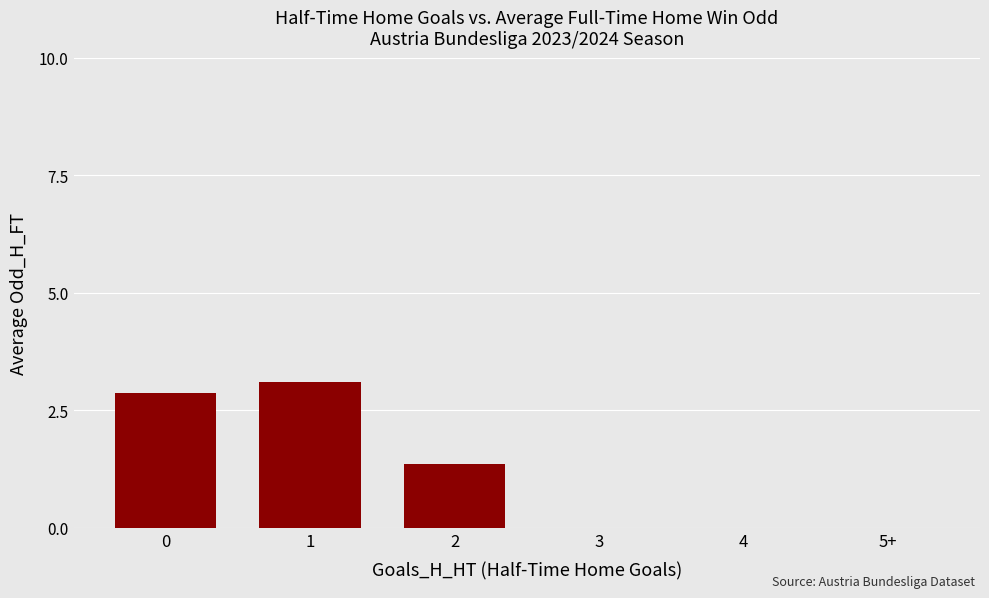

What is the change in value from 2 to 5+?

-1.4